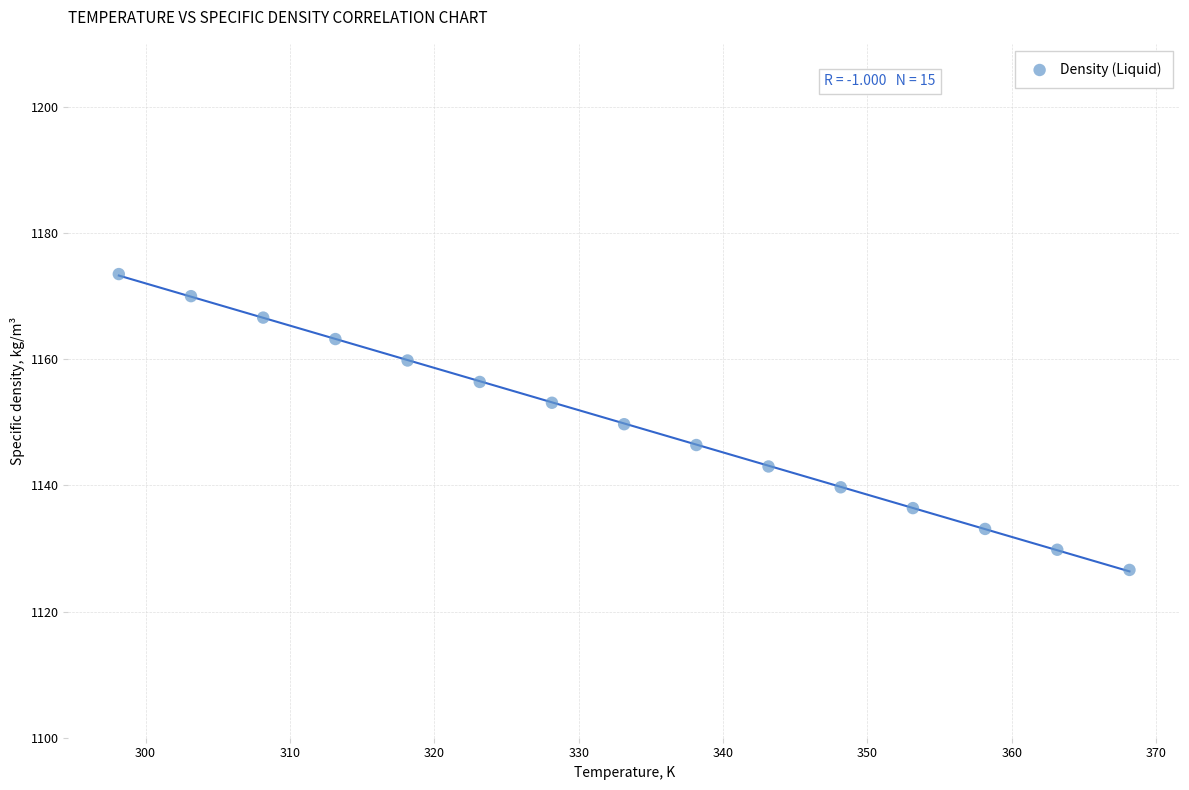

What is the range of Y values (max minus min)?

46.9